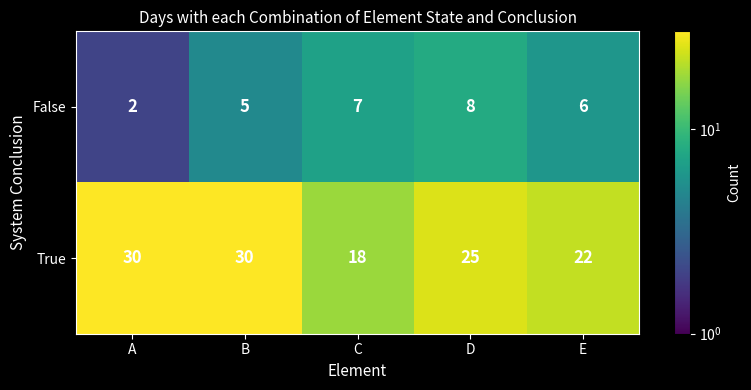

What is the difference between the False values at C and A?

5